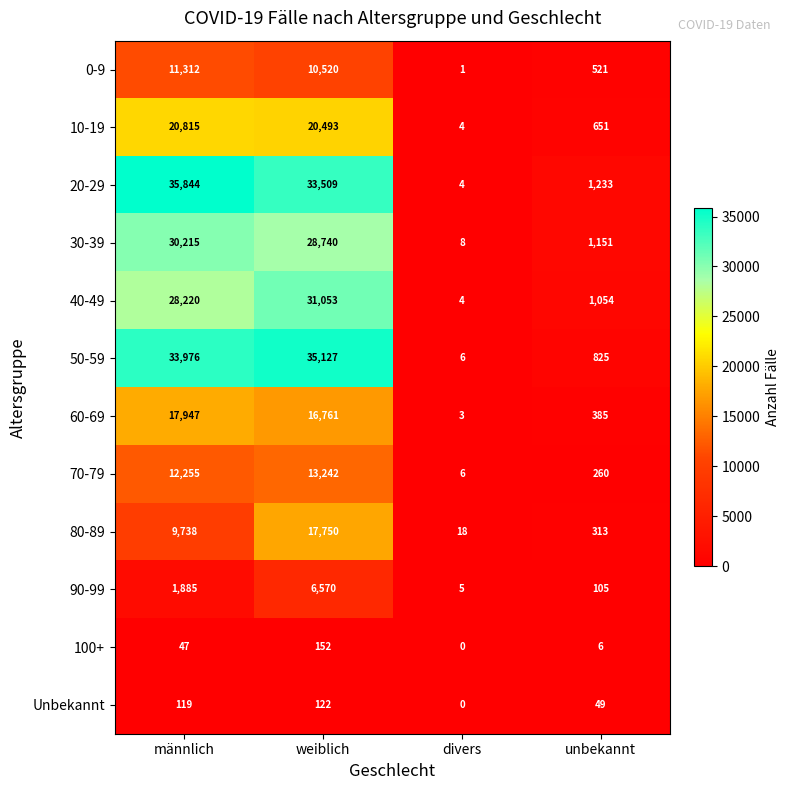

What is the difference between the maximum and minimum values in the 50-59 series?

35121